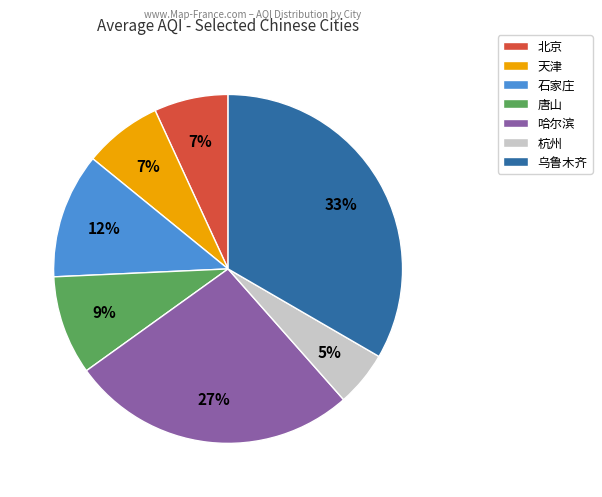

What is the ratio of the value at 唐山 to the value at 哈尔滨?

0.3